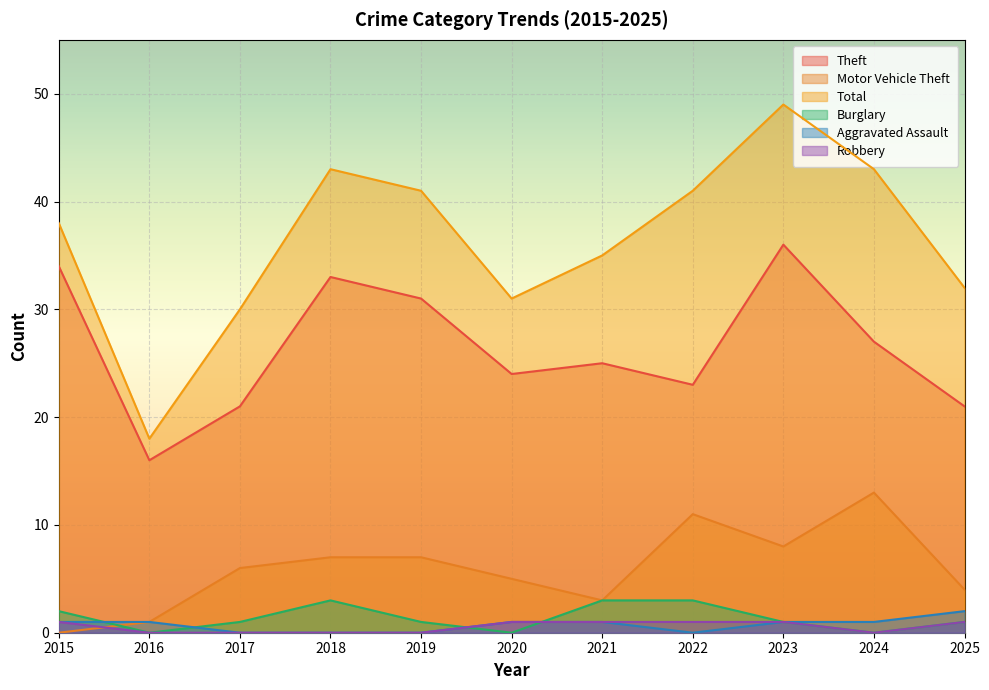

Reading right to left, transcribe all the data shown in this chart.

Theft: 2025=21	2024=27	2023=36	2022=23	2021=25	2020=24	2019=31	2018=33	2017=21	2016=16	2015=34
Motor Vehicle Theft: 2025=4	2024=13	2023=8	2022=11	2021=3	2020=5	2019=7	2018=7	2017=6	2016=1	2015=0
Total: 2025=32	2024=43	2023=49	2022=41	2021=35	2020=31	2019=41	2018=43	2017=30	2016=18	2015=38
Burglary: 2025=1	2024=0	2023=1	2022=3	2021=3	2020=0	2019=1	2018=3	2017=1	2016=0	2015=2
Aggravated Assault: 2025=2	2024=1	2023=1	2022=0	2021=1	2020=1	2019=0	2018=0	2017=0	2016=1	2015=1
Robbery: 2025=1	2024=0	2023=1	2022=1	2021=1	2020=1	2019=0	2018=0	2017=0	2016=0	2015=1